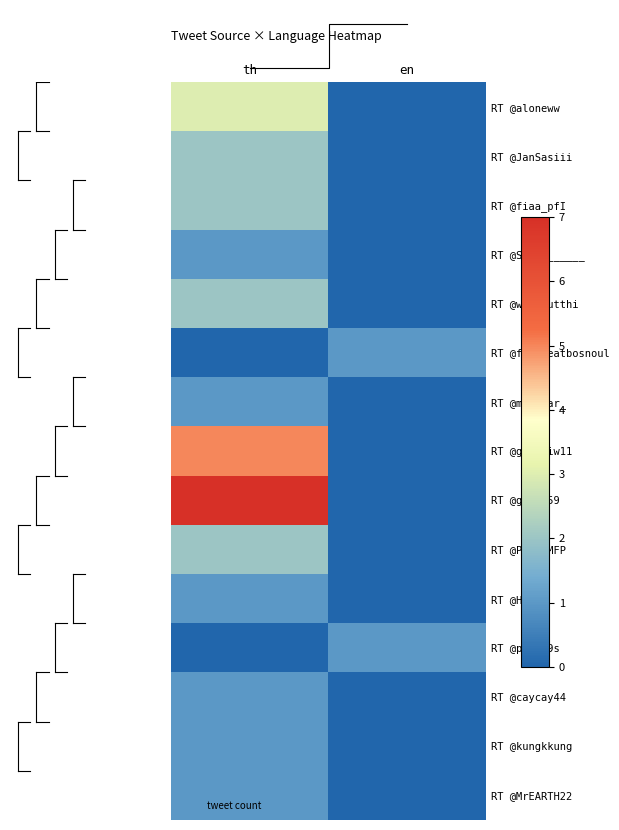

Count the number of categories in the chart.

2